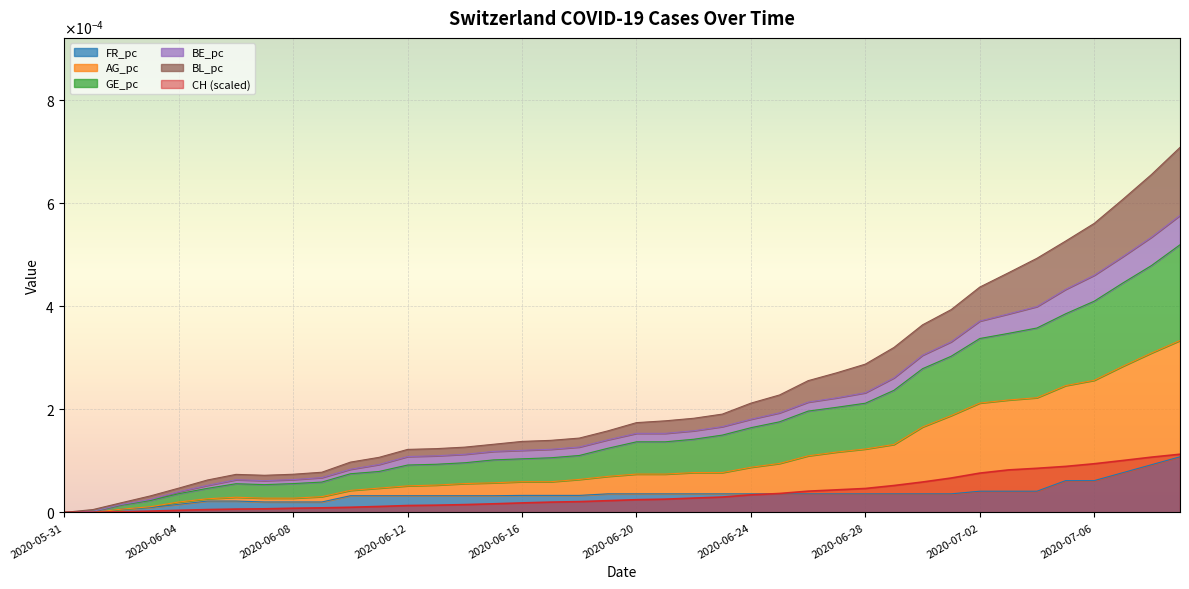

What are all the series names shown in the legend?

CH, FR_pc, AG_pc, GE_pc, BE_pc, BL_pc